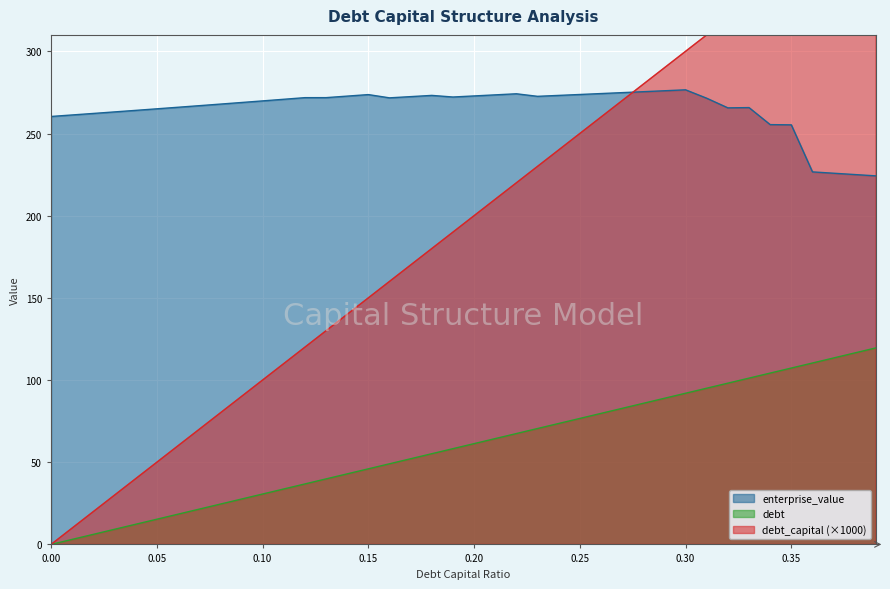

True or false: debt has a value of 527.3 at 0.36.

False